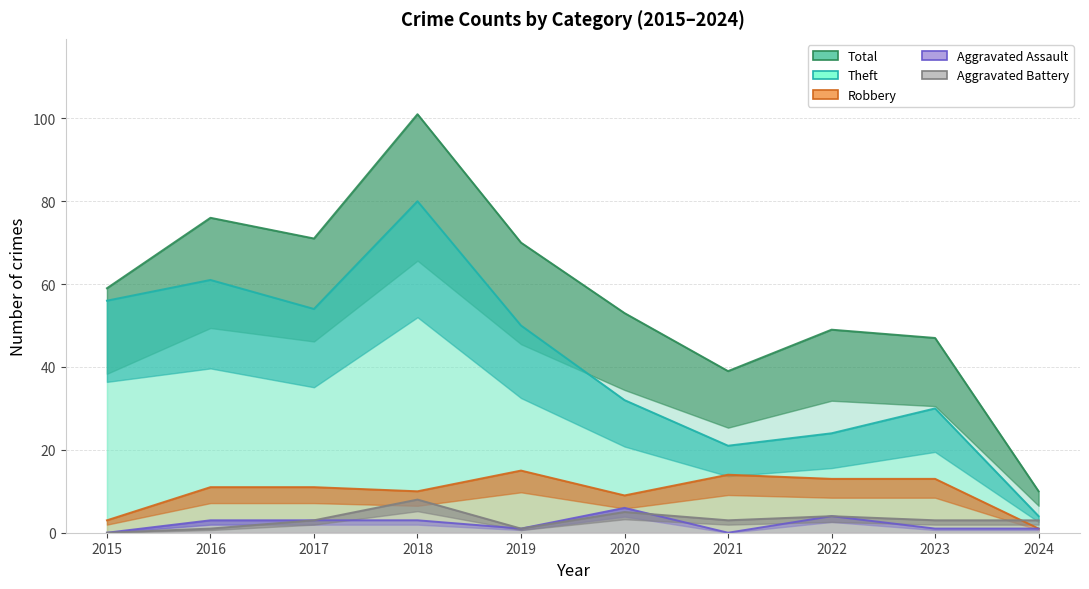

List the labels in order of Total value, largest first.

2018, 2016, 2017, 2019, 2015, 2020, 2022, 2023, 2021, 2024